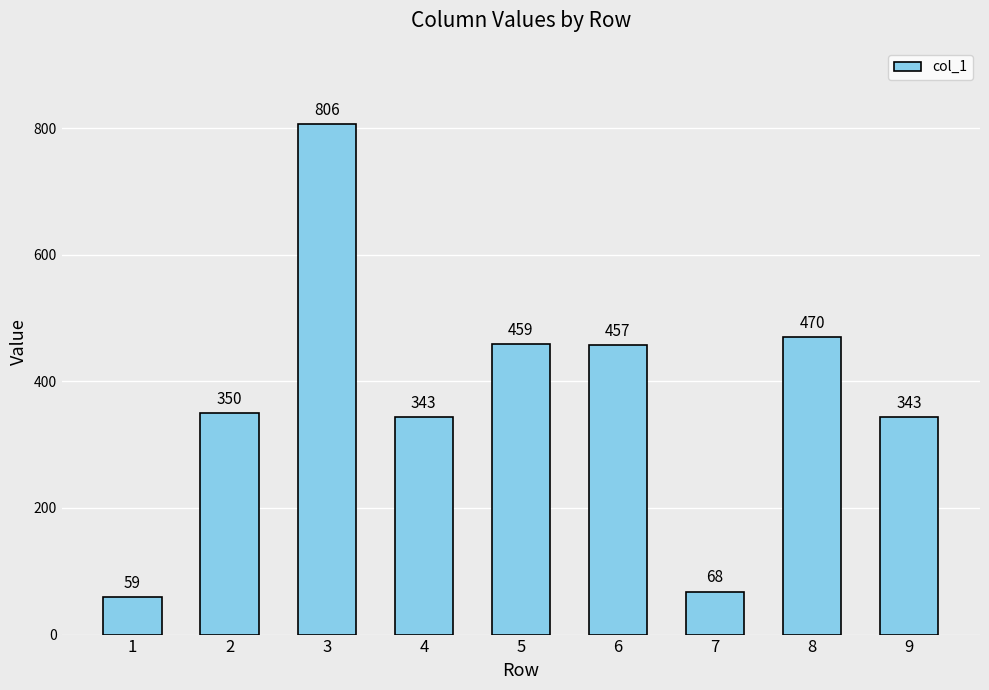

The value at 5 is 255. True or false?

False